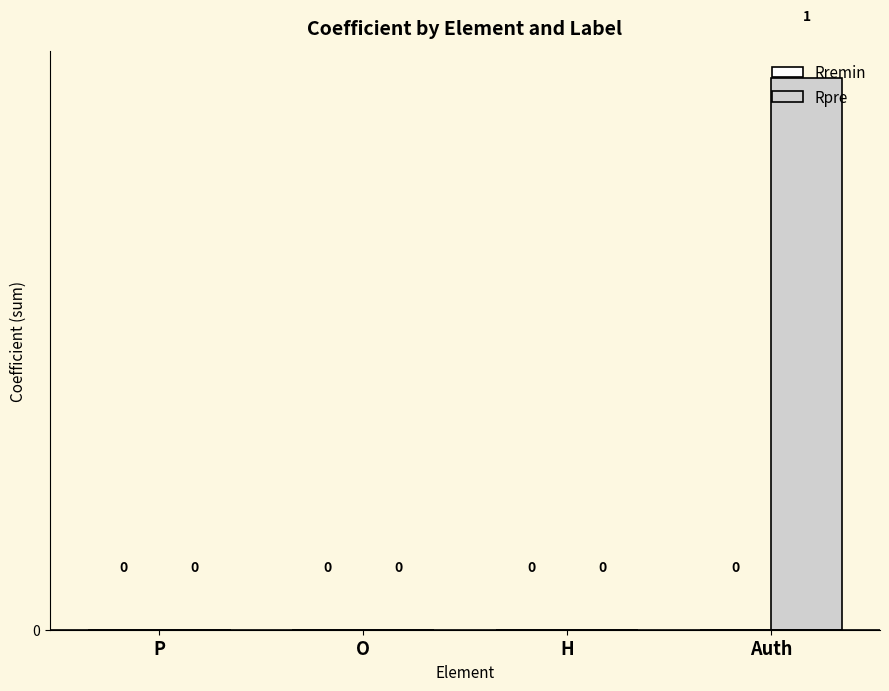

The chart shows a value of 0 at O. True or false?

True